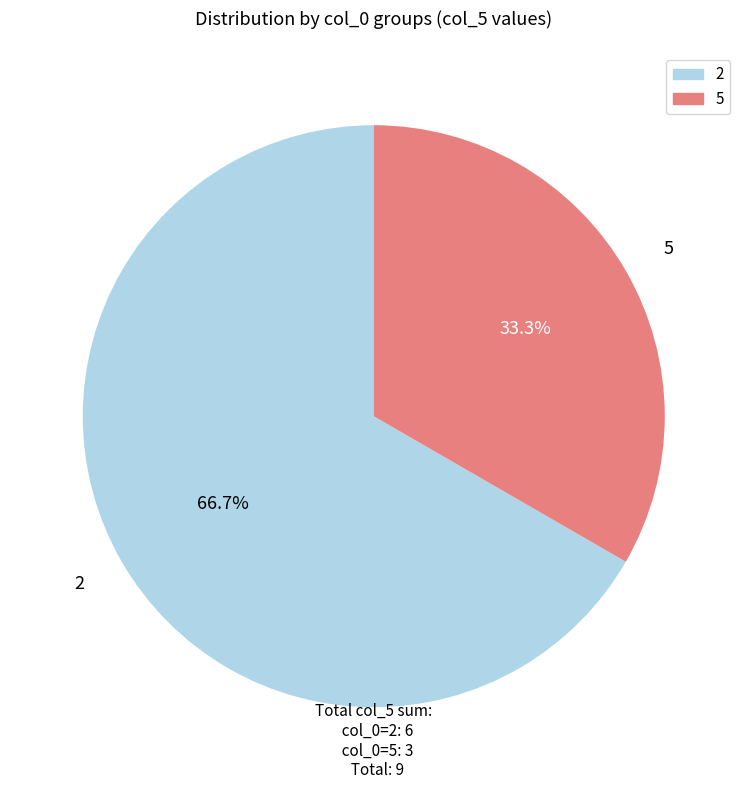

To the nearest percent, what is the average slice percentage?

50%